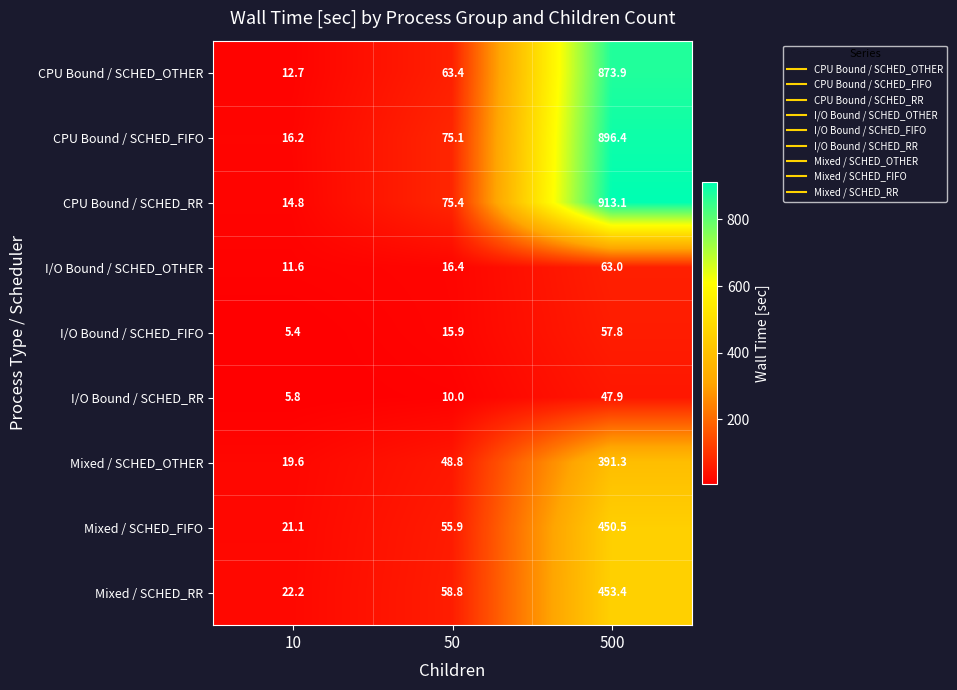

At which label is I/O Bound / SCHED_RR closest to 26?

50